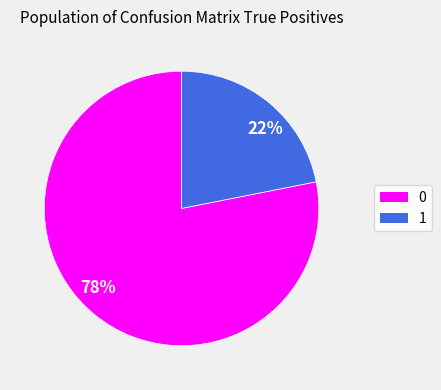

Does any single category account for the majority?

Yes